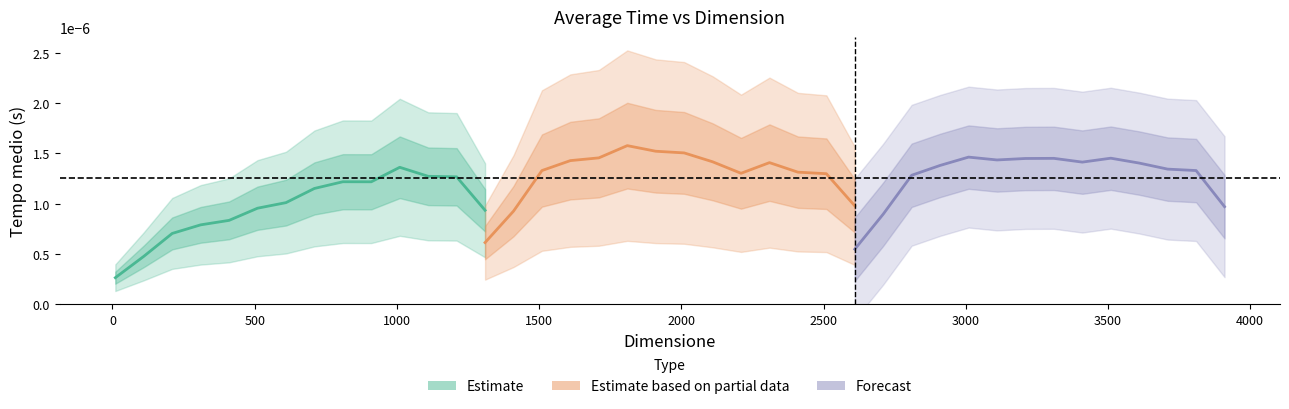

The value of Forecast at 11 is 0.0. True or false?

False